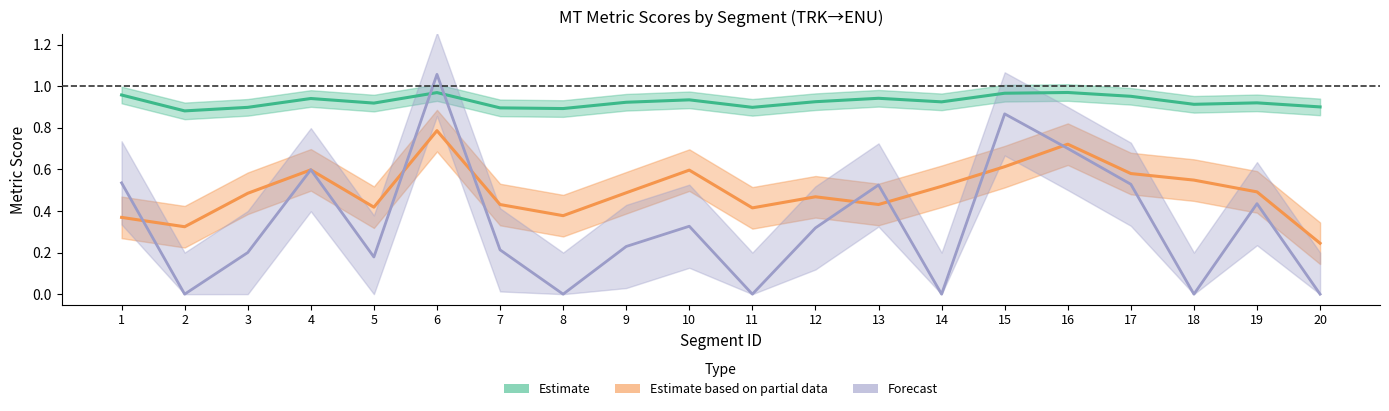

Which label corresponds to the largest value in the chart?

6